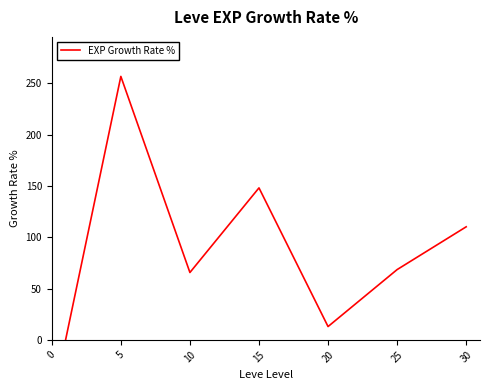

What is the average value?

94.6